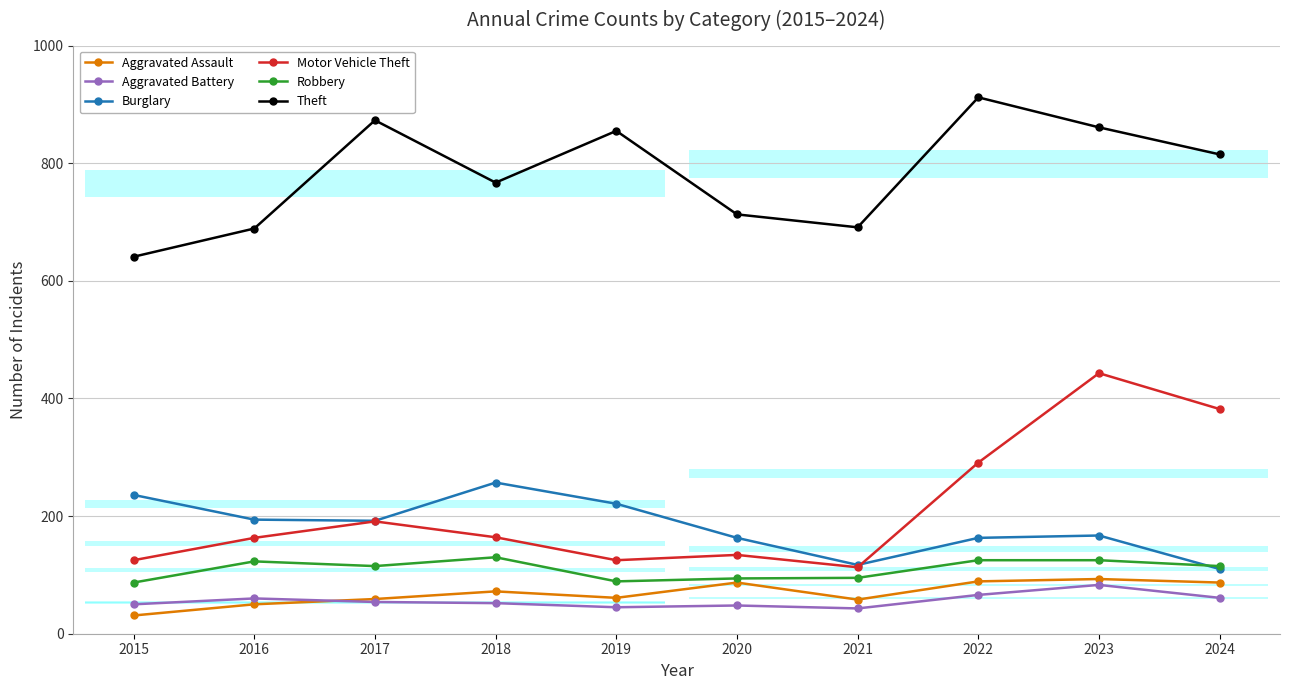

Reading left to right, list all the values displayed in this chart.

Aggravated Assault: 31	50	59	72	61	87	58	89	93	87
Aggravated Battery: 50	60	54	52	45	48	43	66	83	61
Burglary: 236	194	192	257	221	163	117	163	167	110
Motor Vehicle Theft: 125	163	191	164	125	134	113	291	443	382
Robbery: 87	123	115	130	89	94	95	125	125	115
Theft: 641	689	873	767	855	713	691	912	861	815